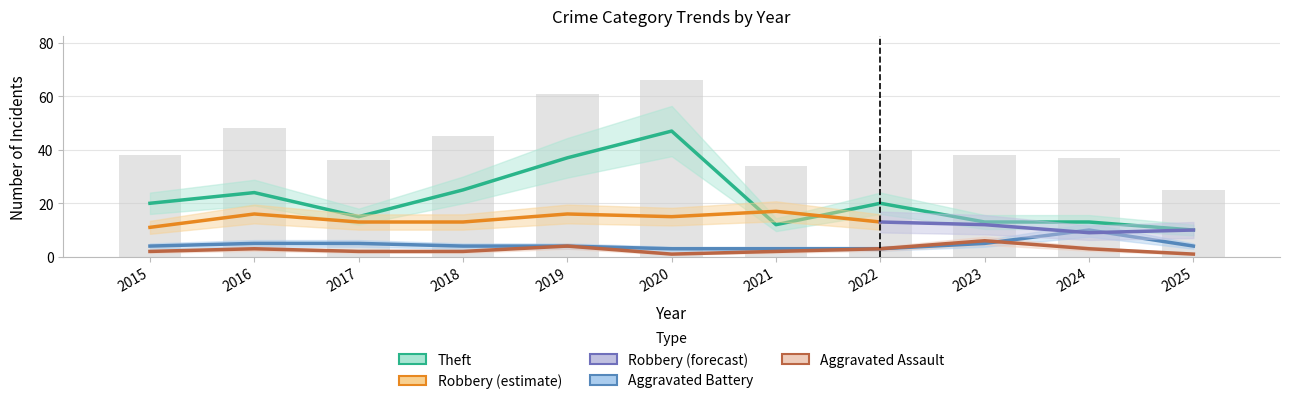

Which has a higher value, 2020 or 2023?

2023